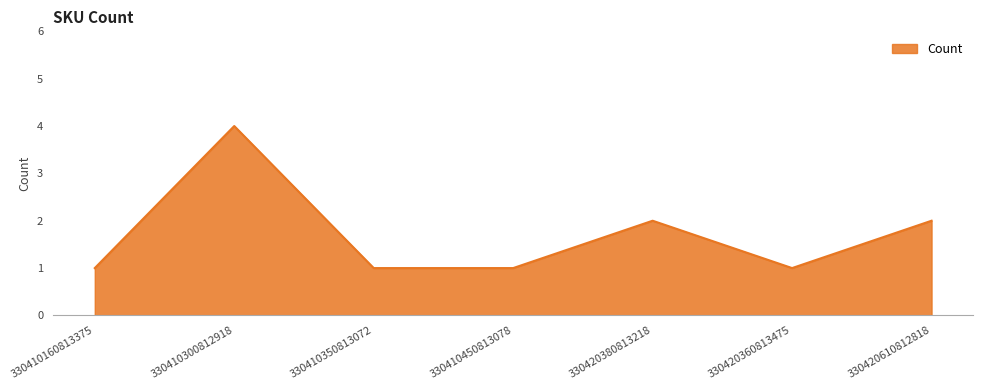

The chart shows a value of 1 at 330410350813072. True or false?

True